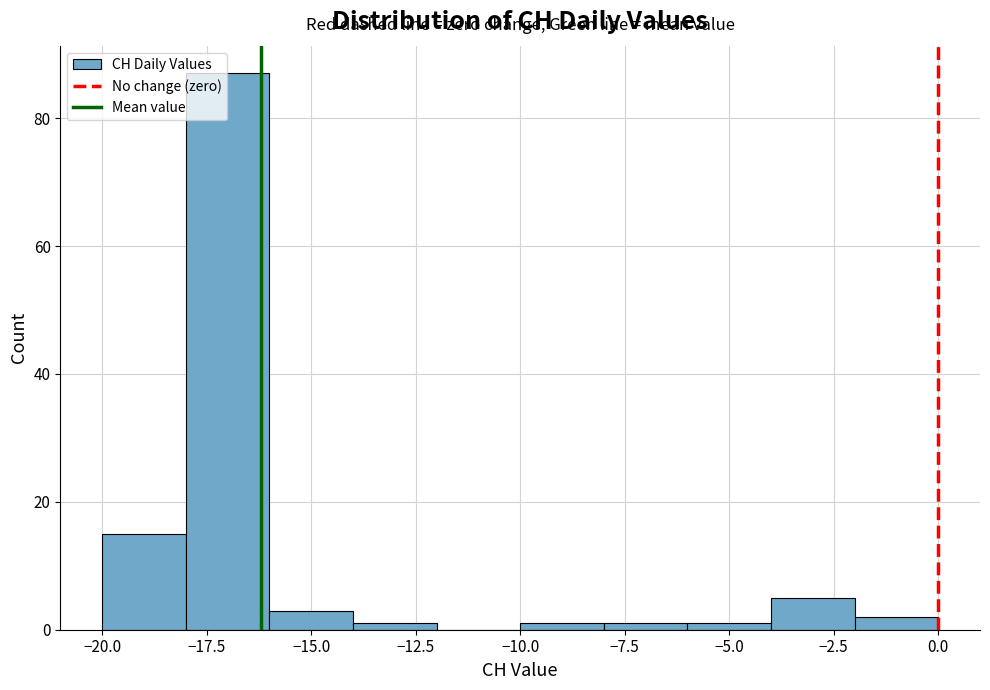

Reading left to right, list every bar in this chart as the range it spans on the x-axis followed by its height. The values are not printed on the chart, so give them approximately, as read against the axis.

-20 to -18: 16
-18 to -16: 88
-16 to -14: 4
-14 to -12: under 2
-12 to -10: 0
-10 to -8: under 2
-8 to -6: under 2
-6 to -4: under 2
-4 to -2: 6
-2 to 0: 2